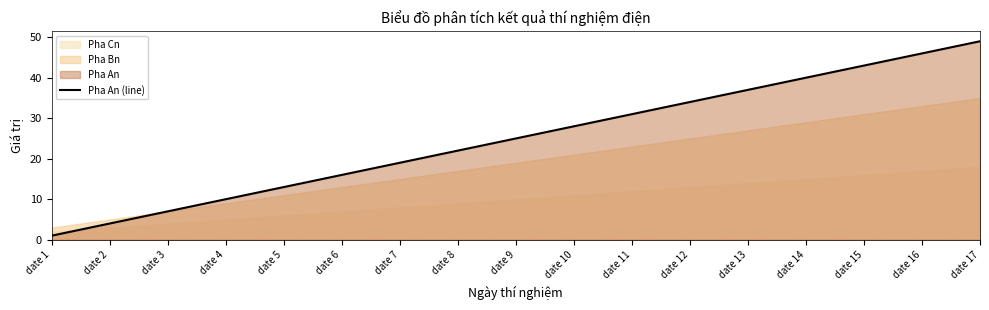

Is it true that the value at date 5 is 20?

False